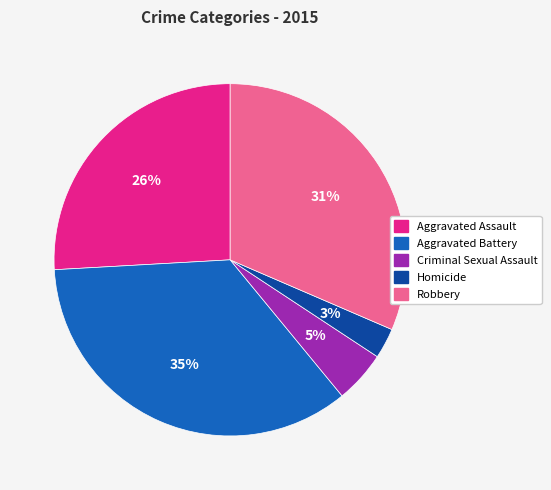

Rank the categories by value from highest to lowest.

Aggravated Battery, Robbery, Aggravated Assault, Criminal Sexual Assault, Homicide